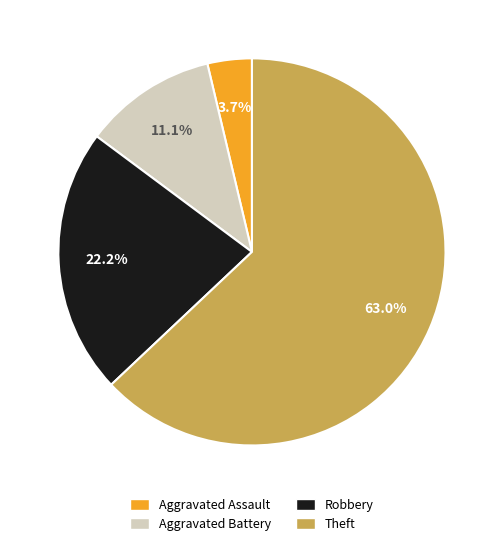

Count the number of slices in the pie.

4